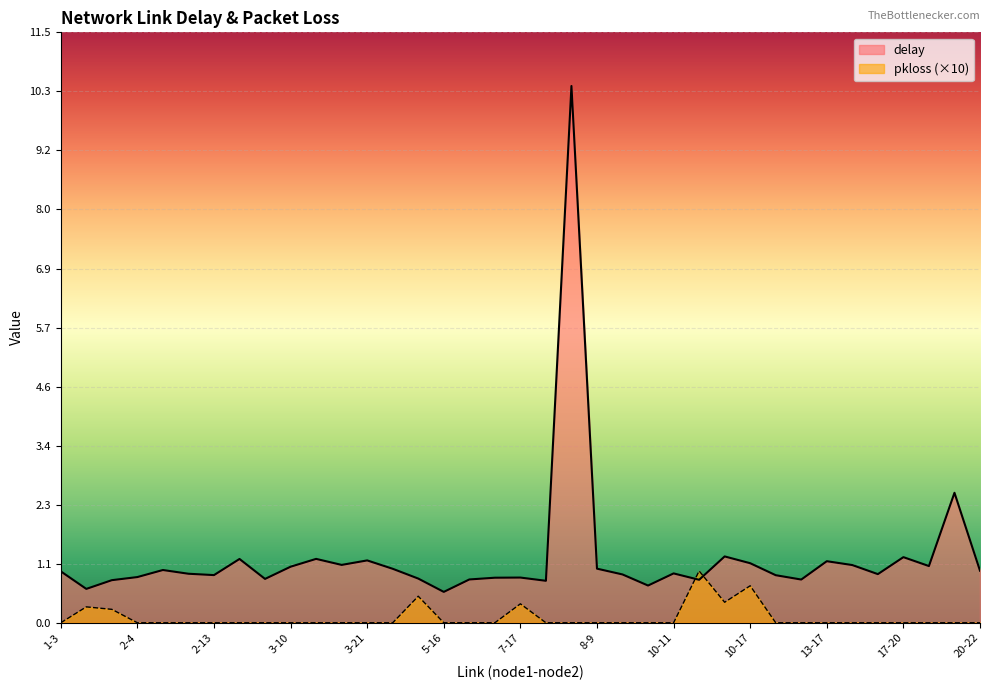

True or false: pkloss has a value of 0.0 at 9-15.

True